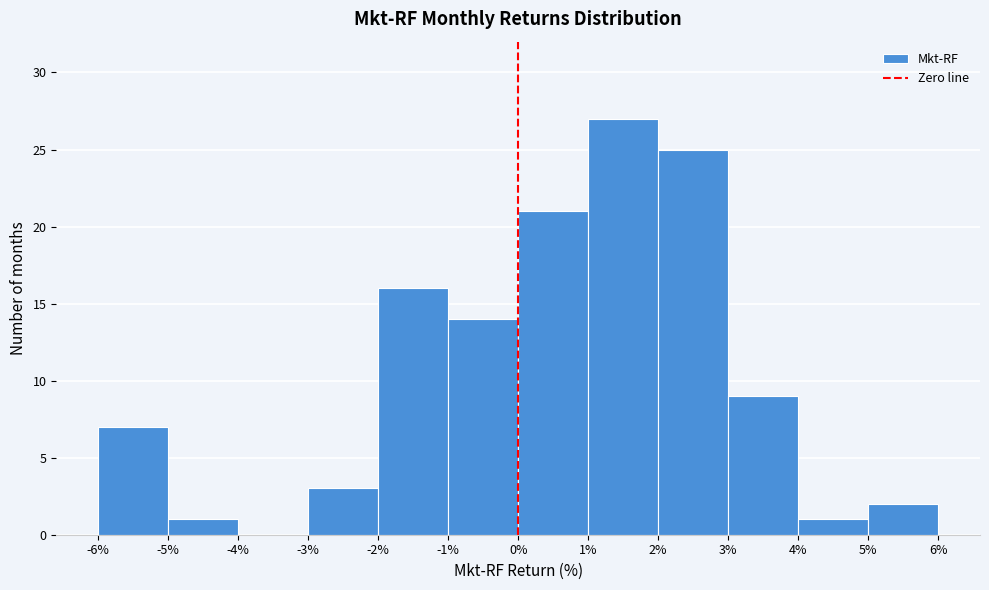

Reading left to right, list every bar in this chart as the range it spans on the x-axis followed by its height. The values are not printed on the chart, so give them approximately, as read against the axis.

-6% to -5%: 7
-5% to -4%: 1
-4% to -3%: 0
-3% to -2%: 3
-2% to -1%: 16
-1% to 0%: 14
0% to 1%: 21
1% to 2%: 27
2% to 3%: 25
3% to 4%: 9
4% to 5%: 1
5% to 6%: 2